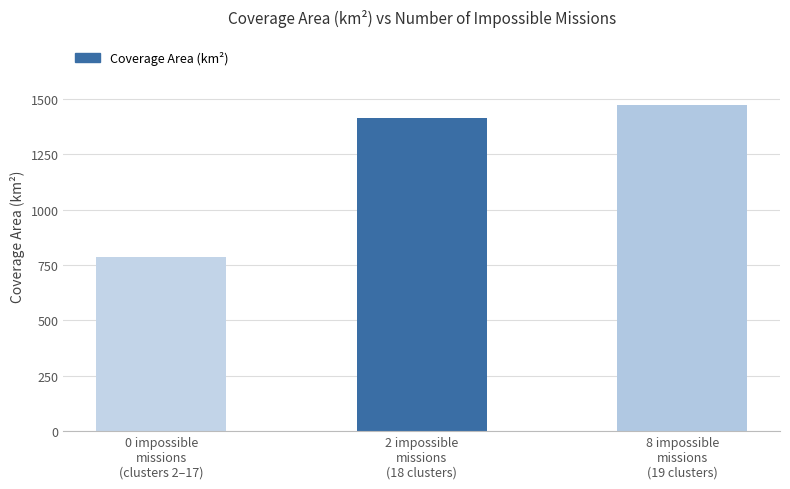

At which category does the chart reach its minimum across all series?

0 impossible
missions
(clusters 2–17)